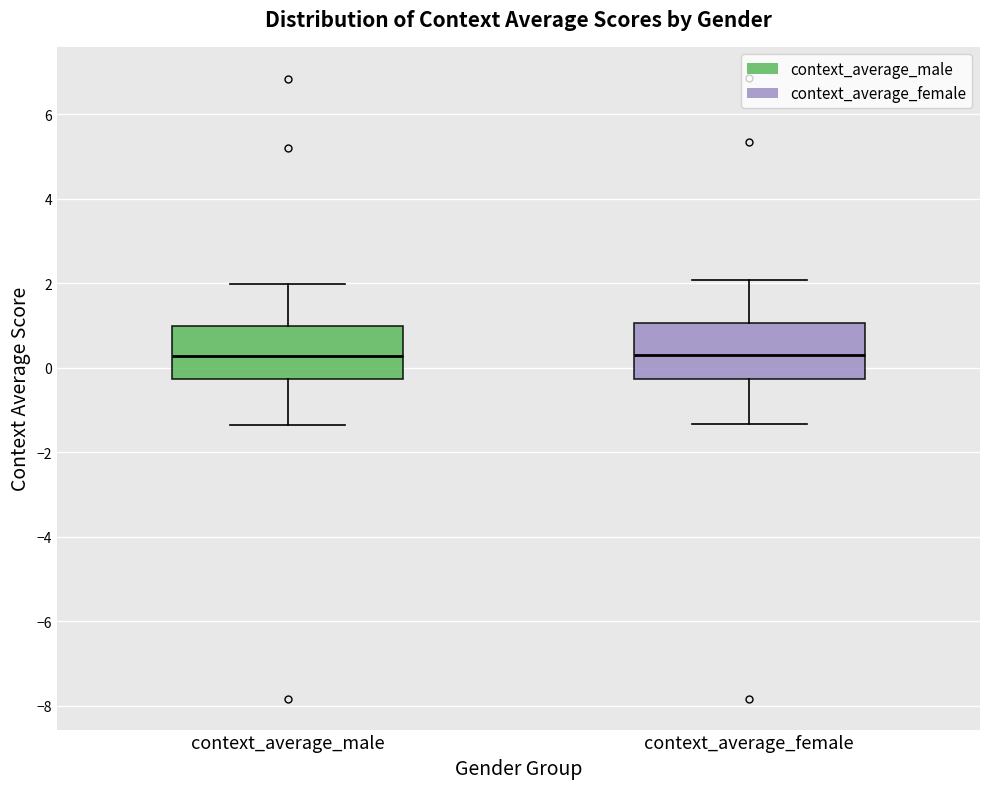

Reading left to right, read every box against the y-axis: the position of its median line, the range the box covers, and the ends of its whiskers. The values are not printed on the chart, so give them approximately, as read against the axis.

context_average_male: median 0.2, box -0.2 to 1.0, whiskers -1.4 to 2.0
context_average_female: median 0.2, box -0.2 to 1.0, whiskers -1.4 to 2.0